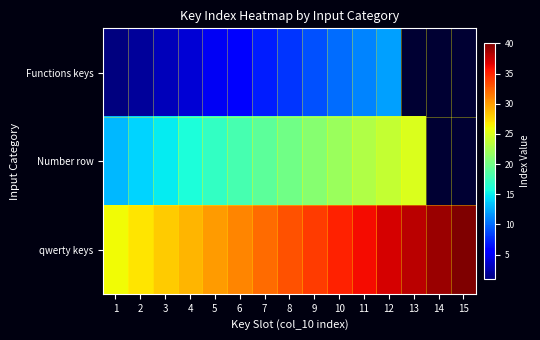

What is the smallest value displayed?

1.0